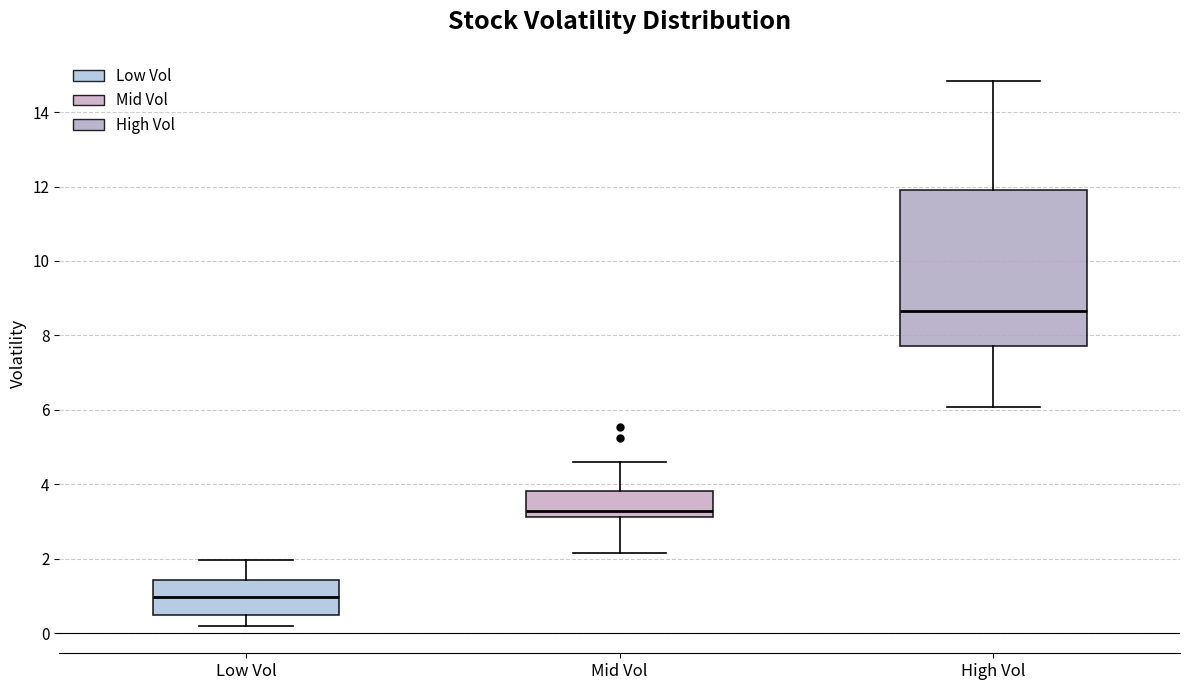

Which box's median line is the lowest?

Low Vol